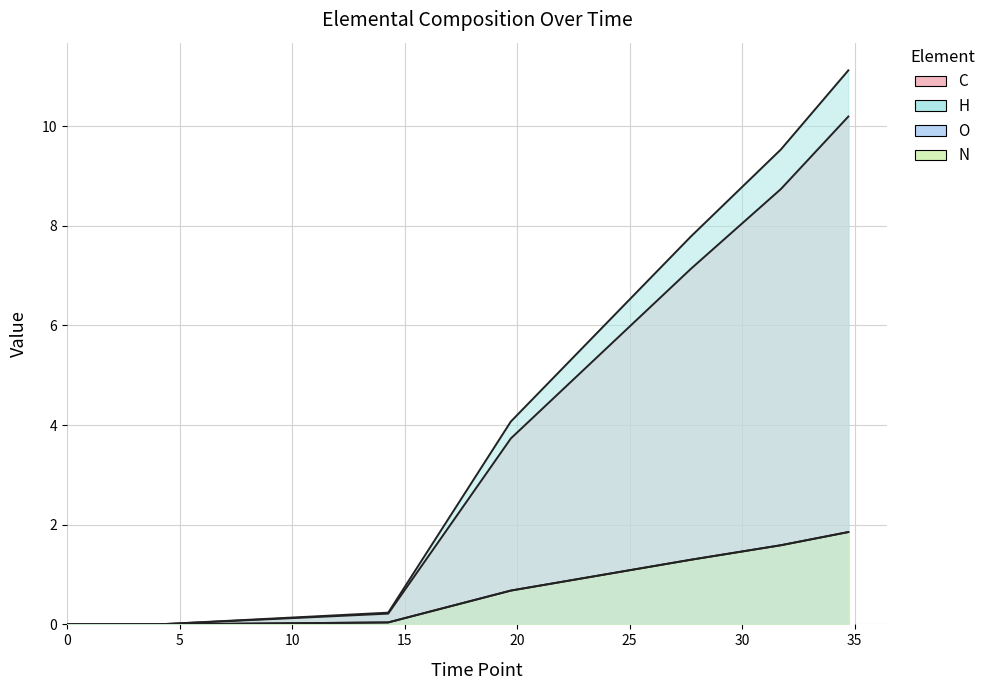

Reading left to right, what are all the values shown in this chart?

C: 0.0	0.0	0.2	3.7	5.4	7.1	8.7	10.2
H: 0.0	0.0	0.2	4.1	5.9	7.8	9.5	11.1
O: 0.0	0.0	0.0	0.7	1.0	1.3	1.6	1.9
N: 0.0	0.0	0.0	0.7	1.0	1.3	1.6	1.9